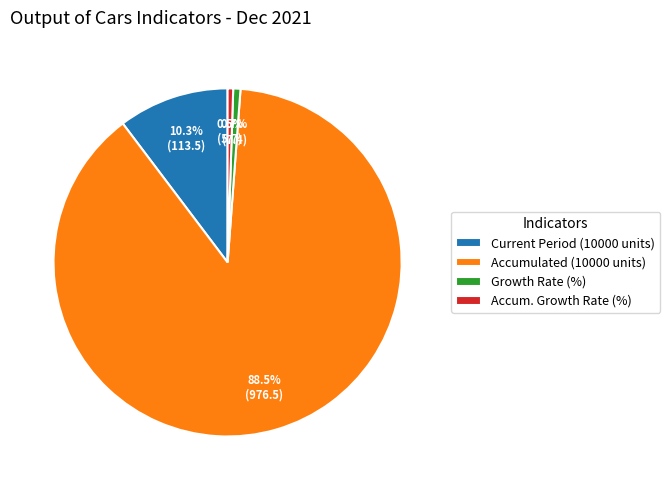

Which slice is the largest?

Accumulated (10000 units)